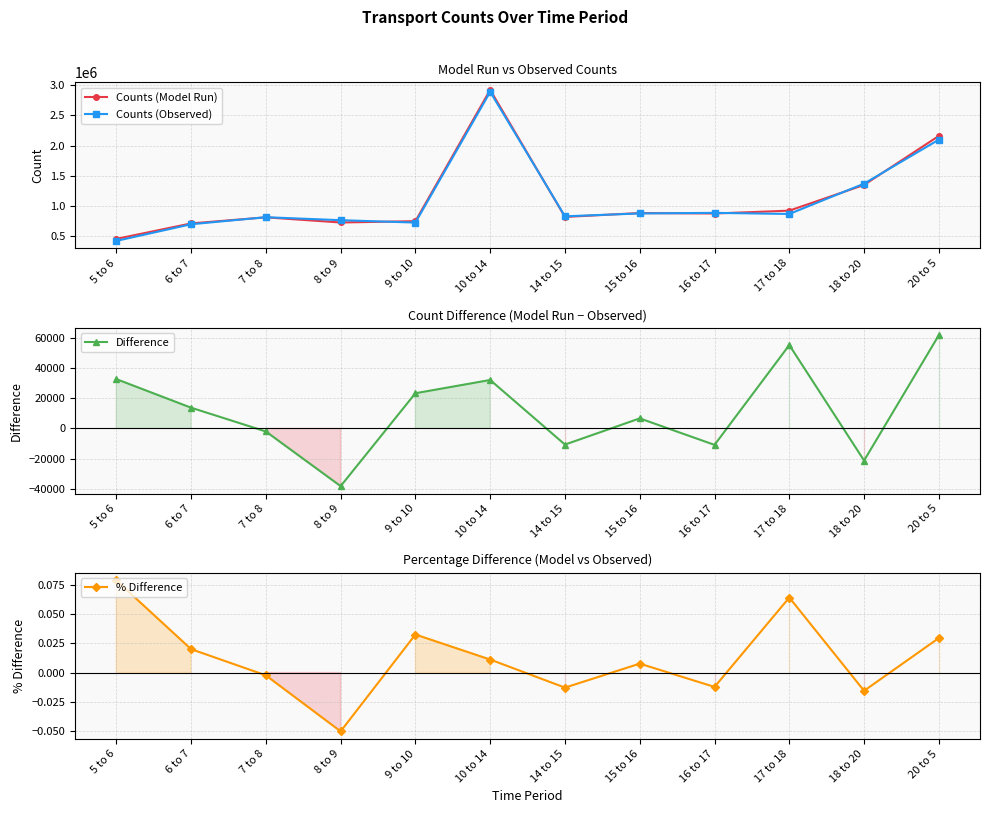

What position from the left is 18 to 20?

11